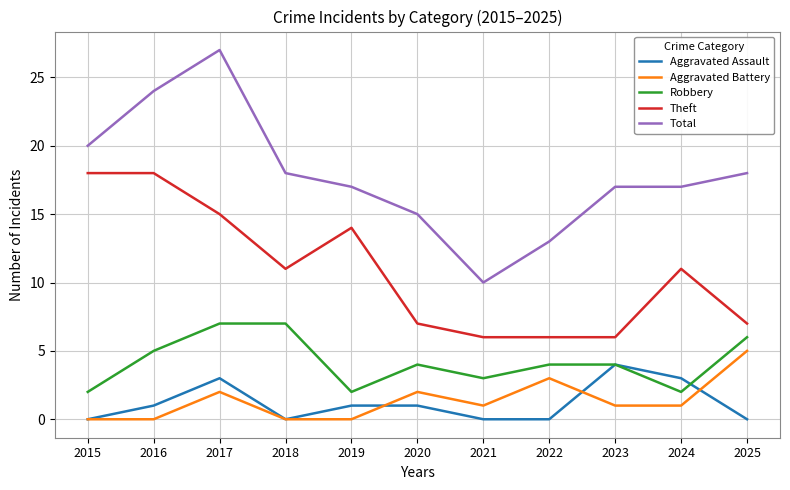

What is the minimum value for Theft?

6